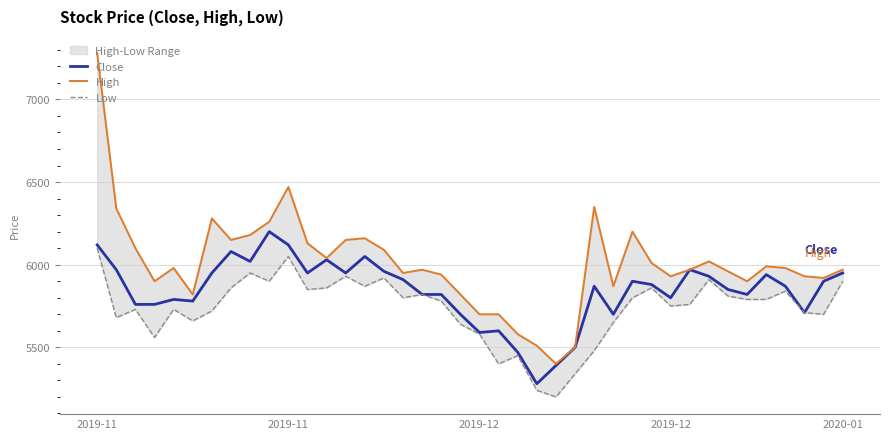

Is it true that High equals 5510 at 23?

True